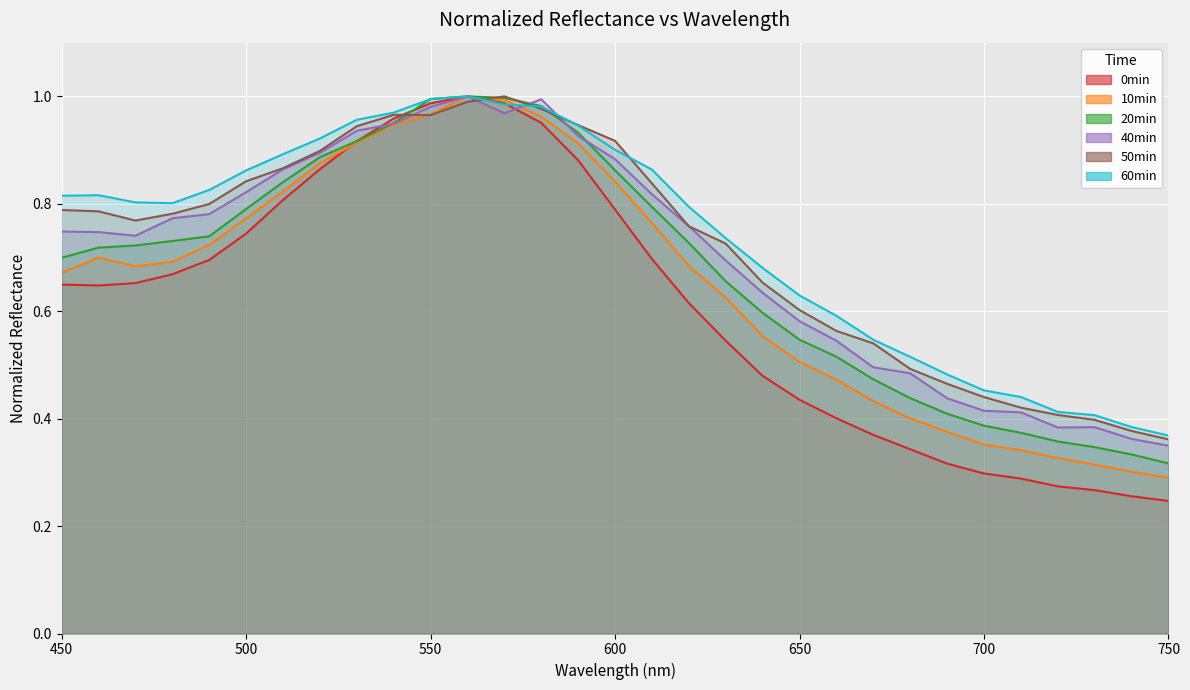

True or false: 10min has more than 0 interior local peaks.

True